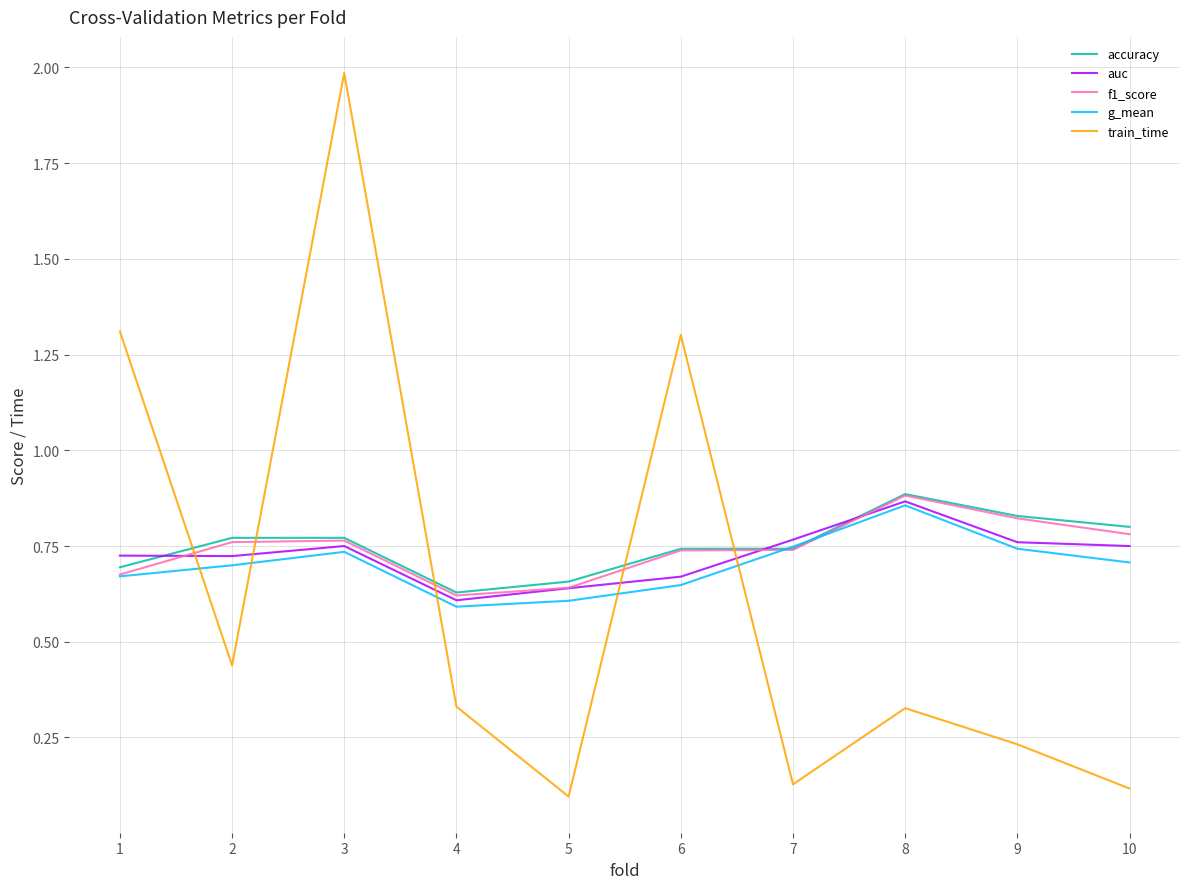

At which category is the sum across all series the highest?

3